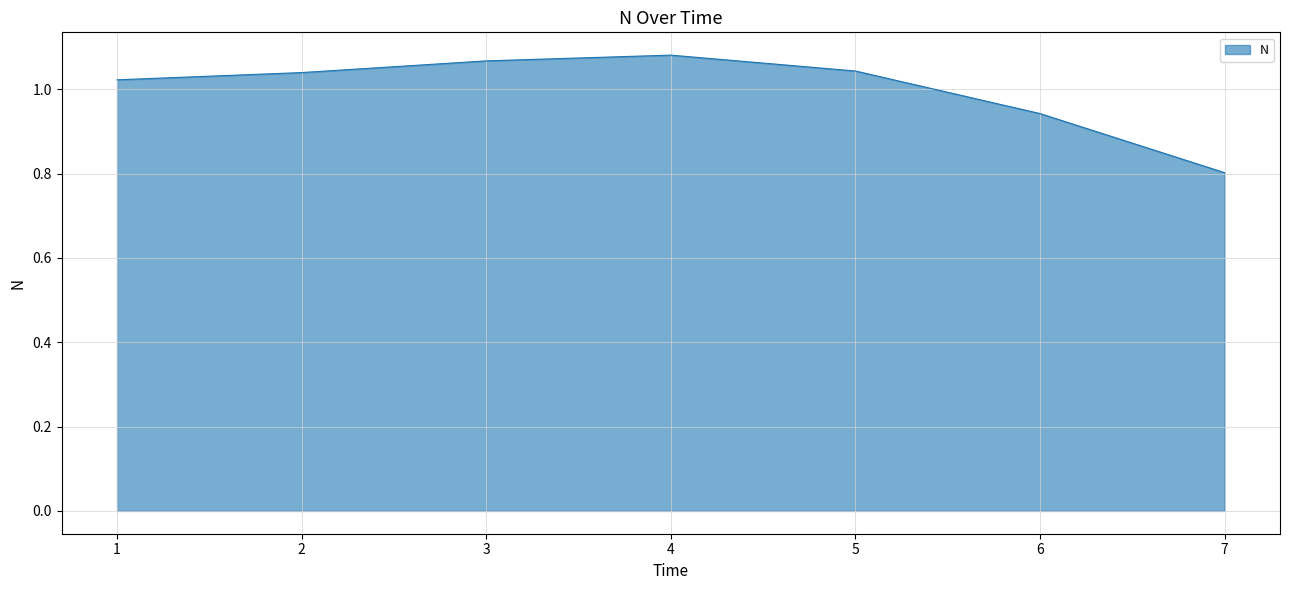

What is the sum of the values at 3 and 7?

1.9